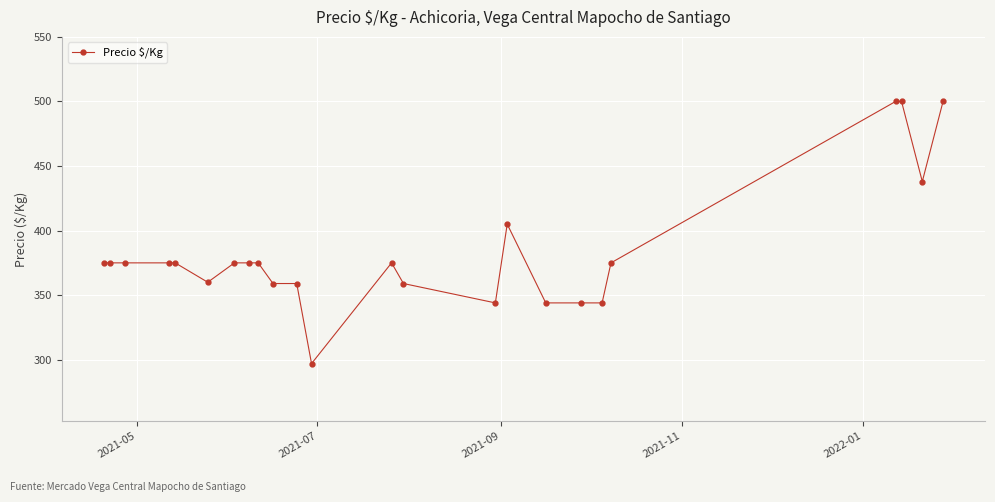

What is the minimum value shown in the chart?

297